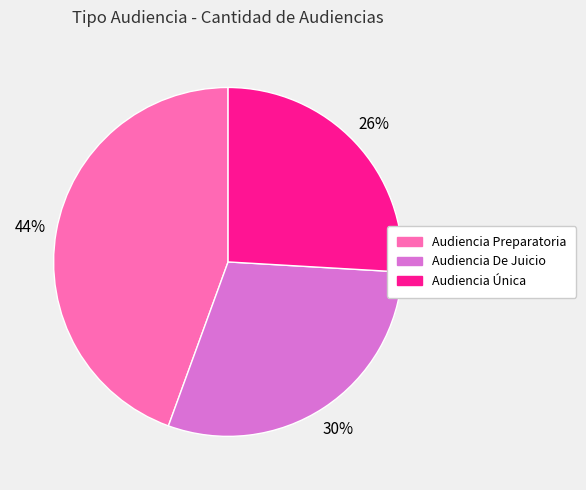

Combined, do Audiencia De Juicio and Audiencia Única account for over 50%?

Yes